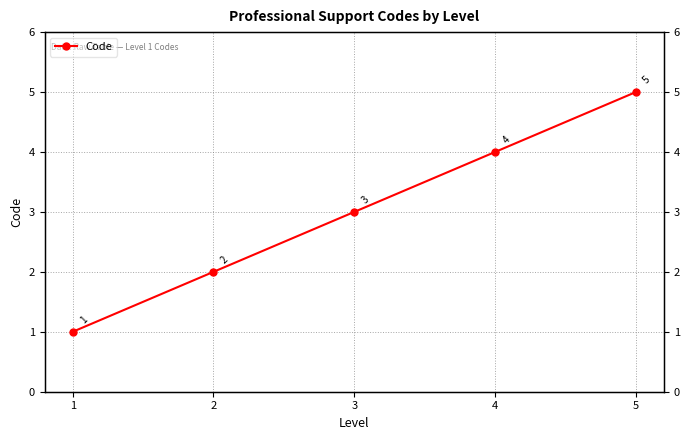

What value does the data have at 1?

1